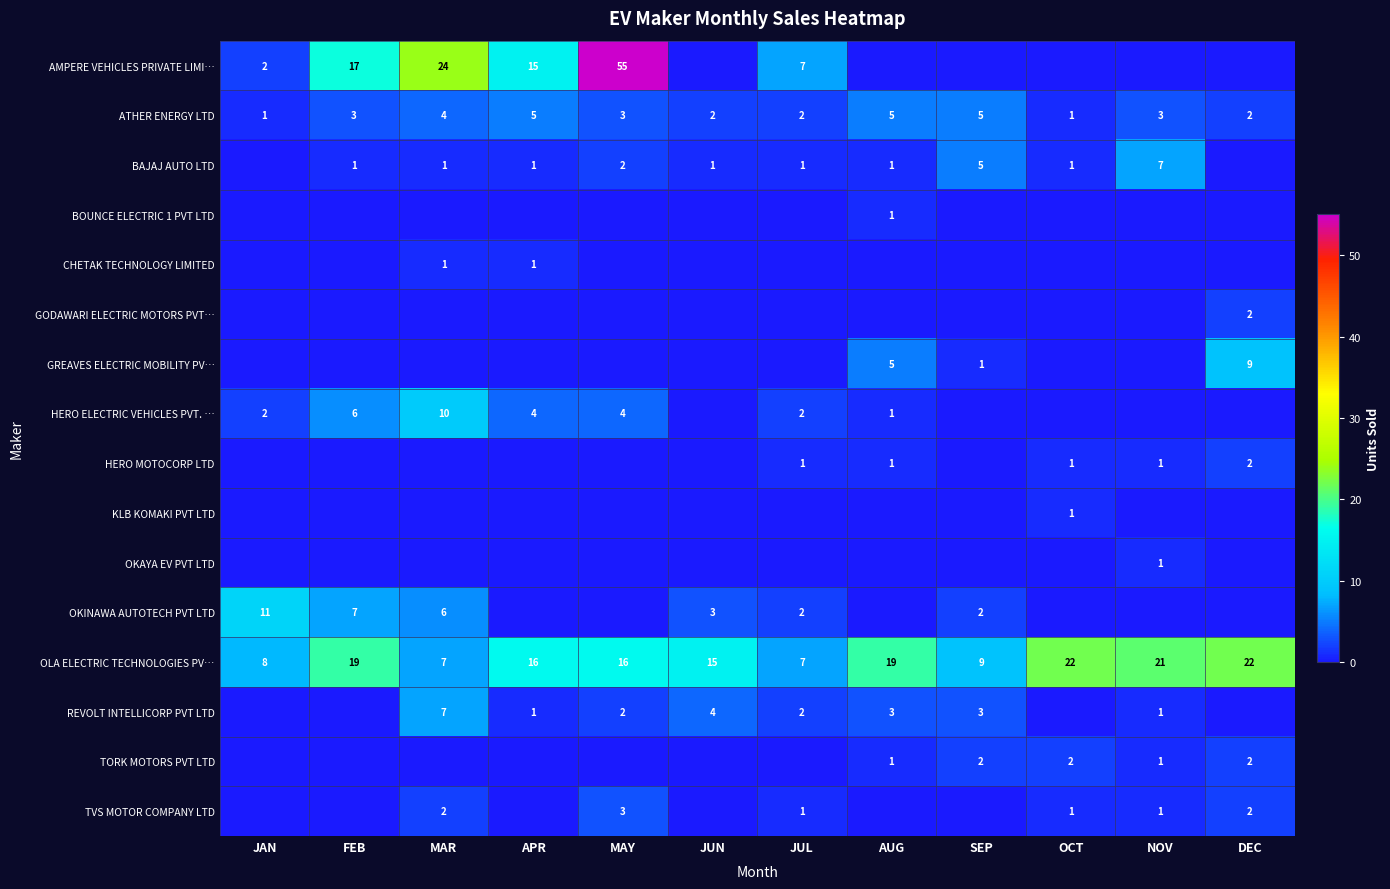

The ATHER ENERGY LTD series shows 8 at SEP. True or false?

False